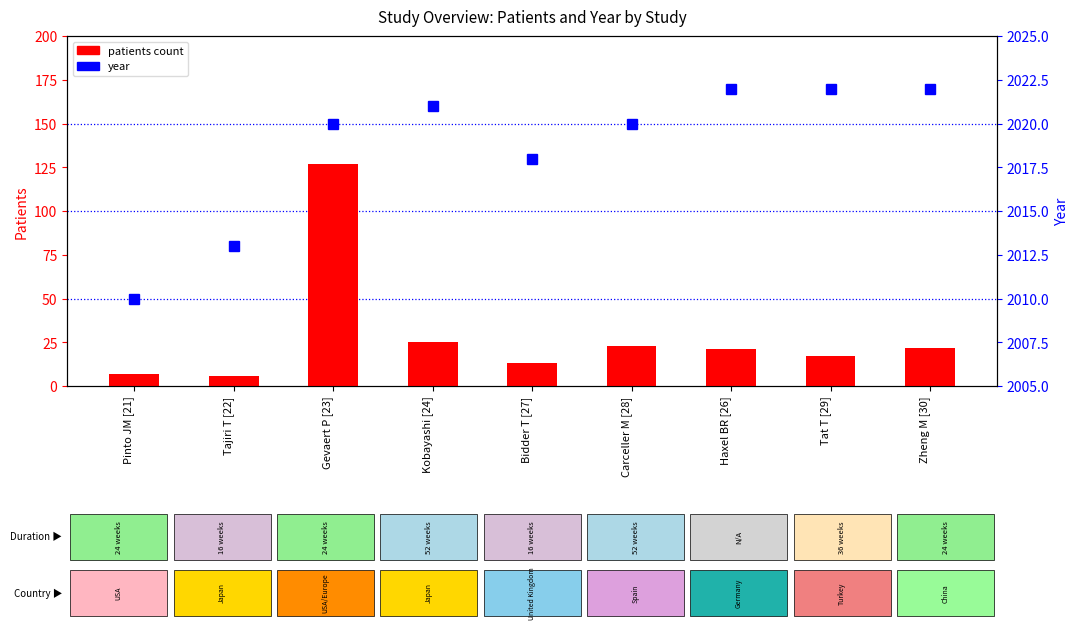

What is the value of the year bar at the 4th from the left?

2021